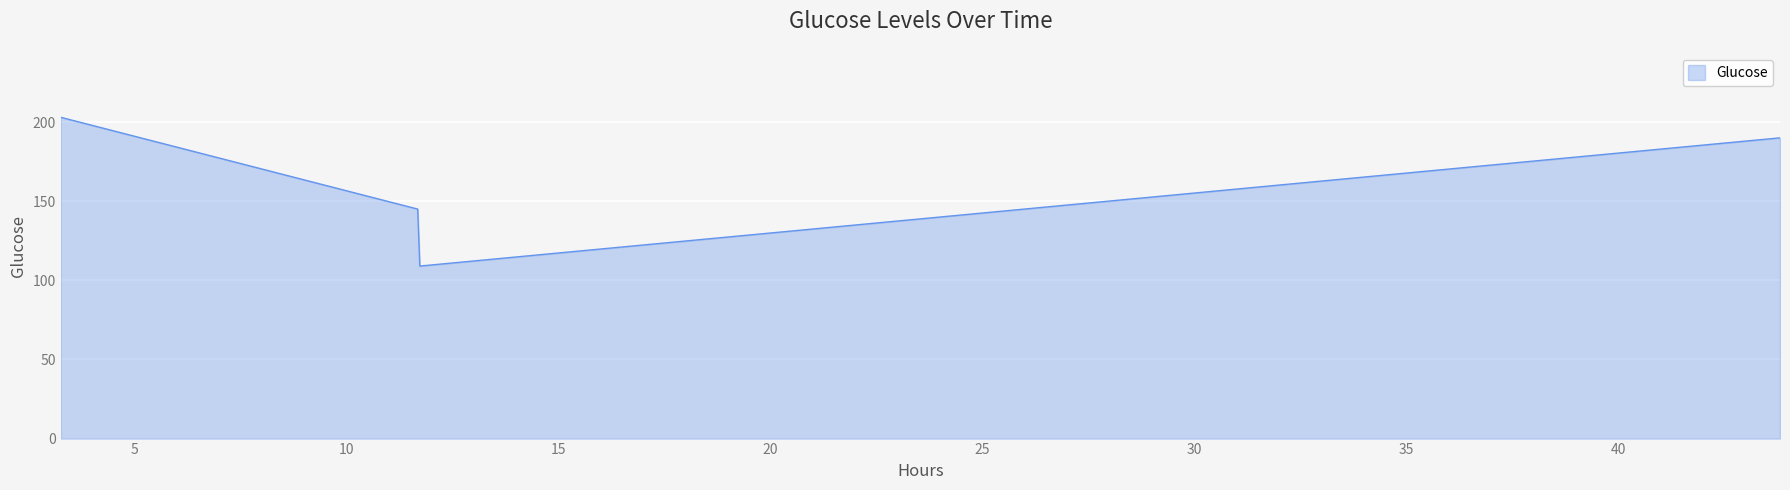

What is the smallest value displayed?

109